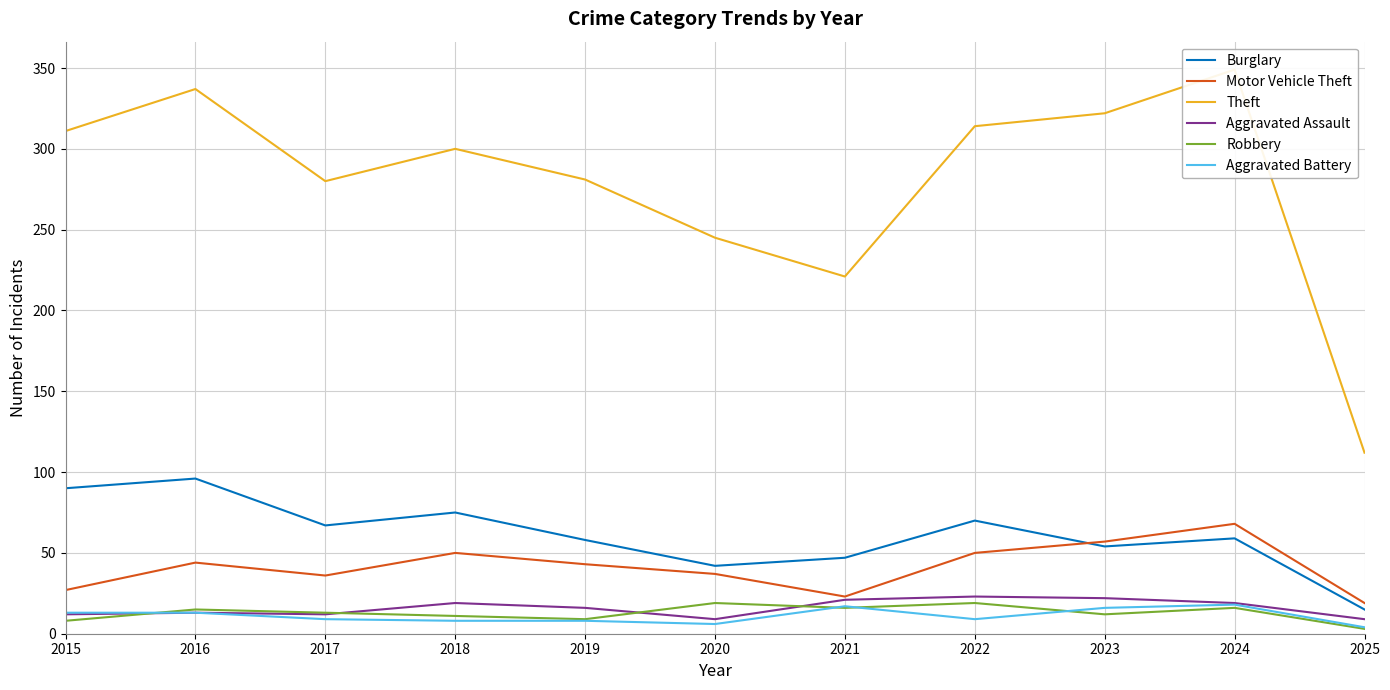

Does the chart have visible grid lines?

Yes